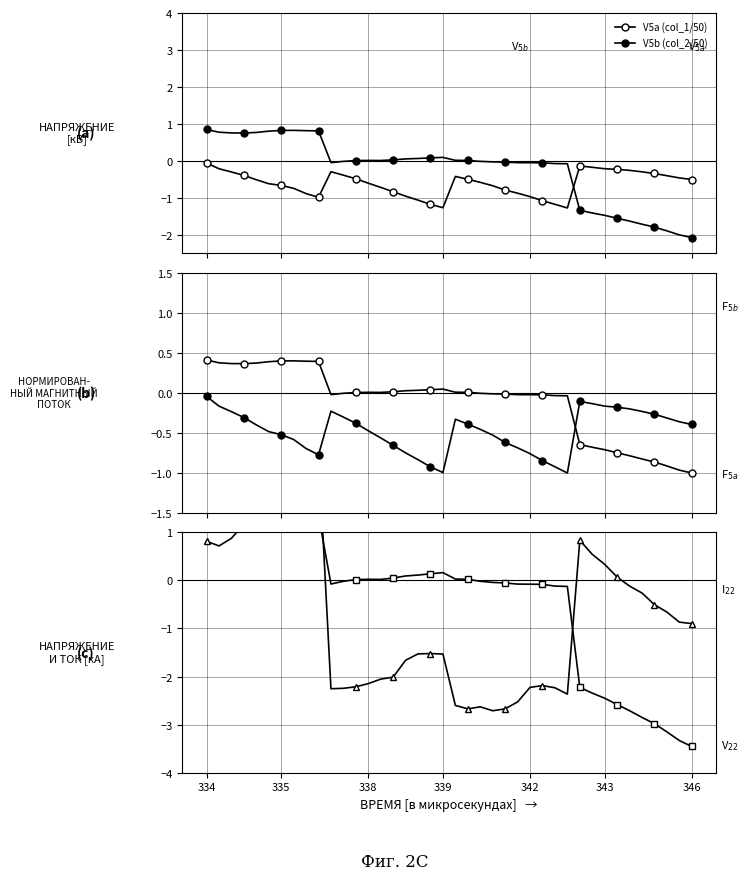

The value of F5a (col_1 norm) at 23 is -0.9. True or false?

False